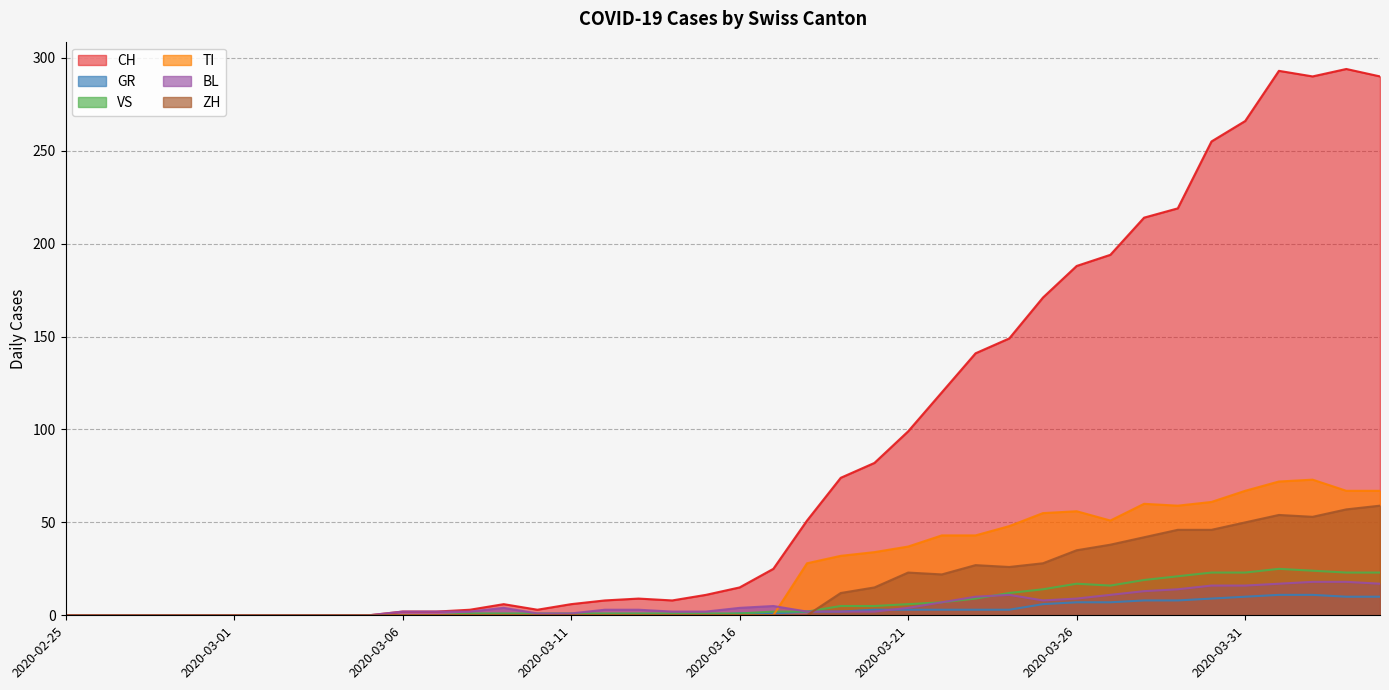

Rank the series by their maximum value, from lowest to highest.

GR, BL, VS, ZH, TI, CH